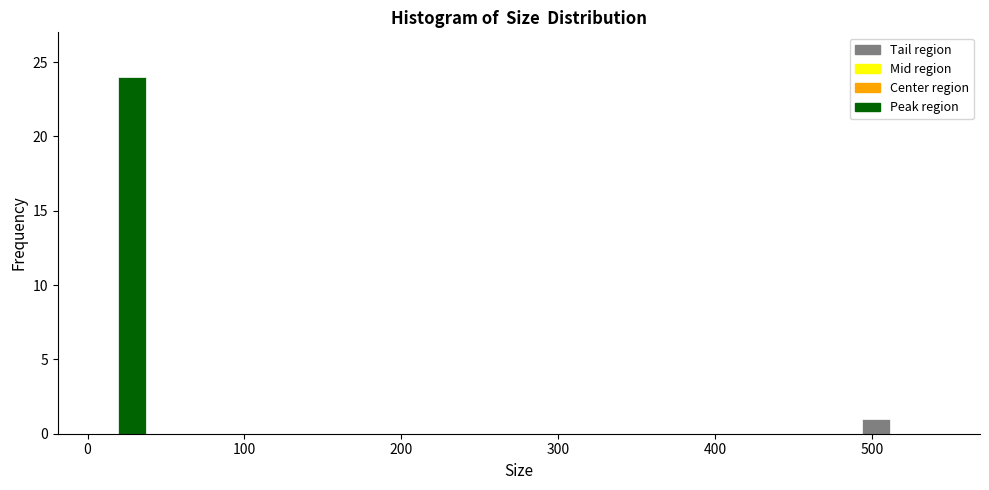

Read against the x-axis, roughly where is the centre of the tallest bar?

30